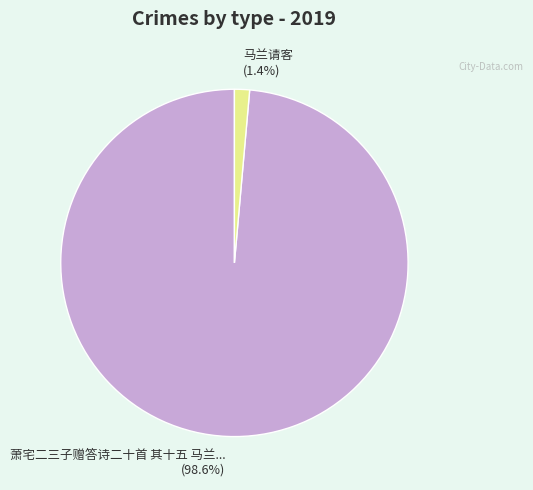

To the nearest percent, what is the difference between the largest and smallest slice percentages?

97%